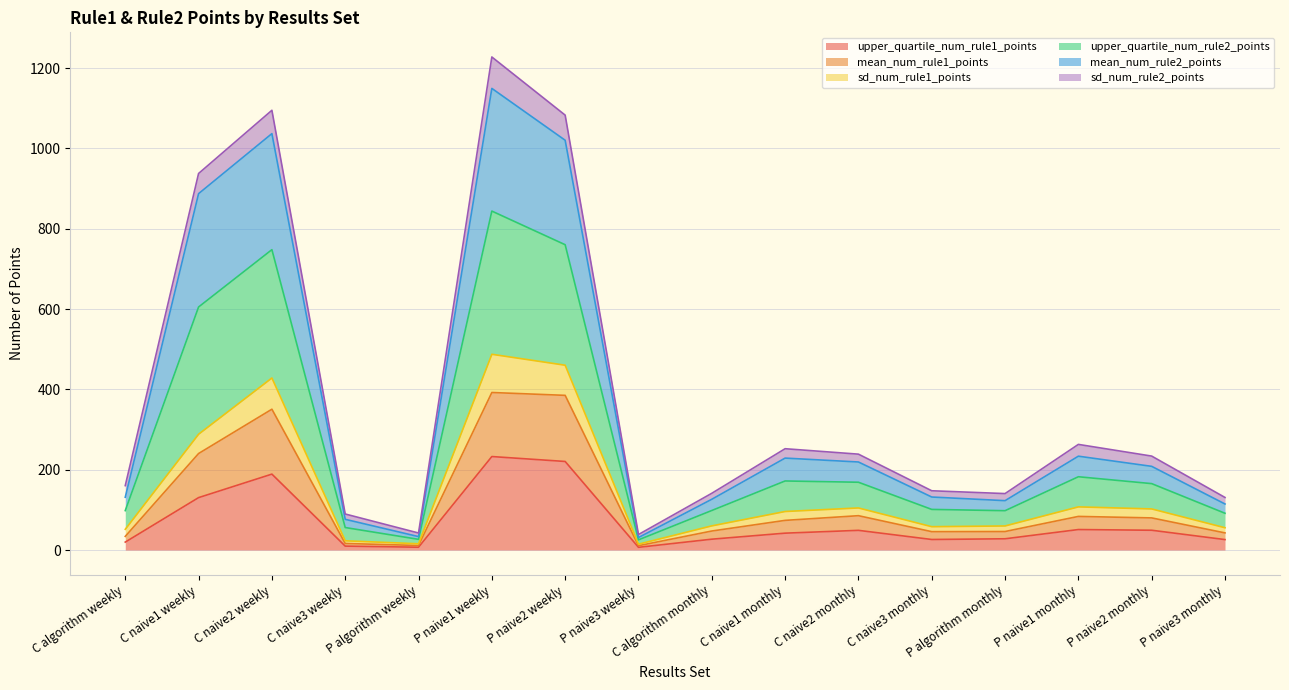

What is the maximum value for upper_quartile_num_rule1_points?

232.8